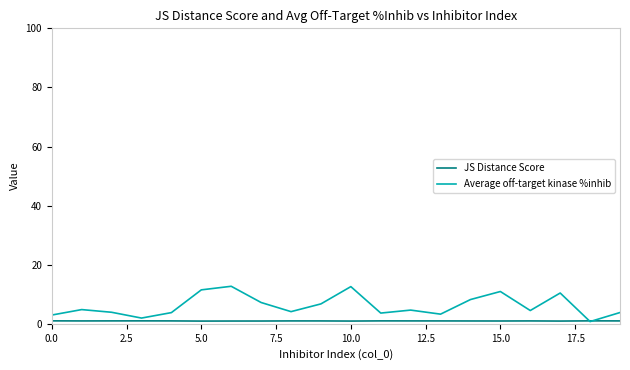

How many lines are shown in the chart?

2